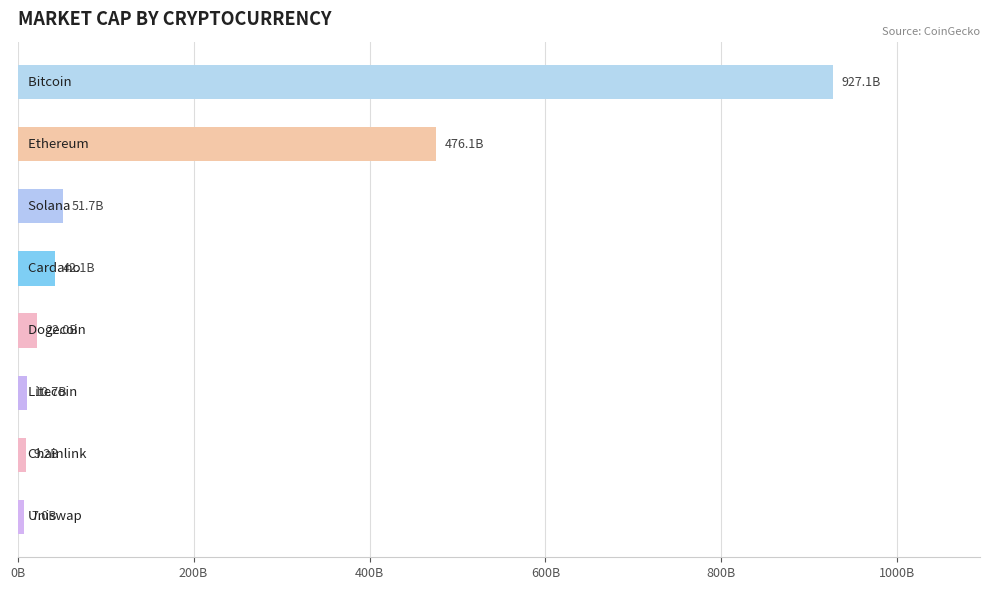

What is the difference between the second highest and minimum values?

469107311949